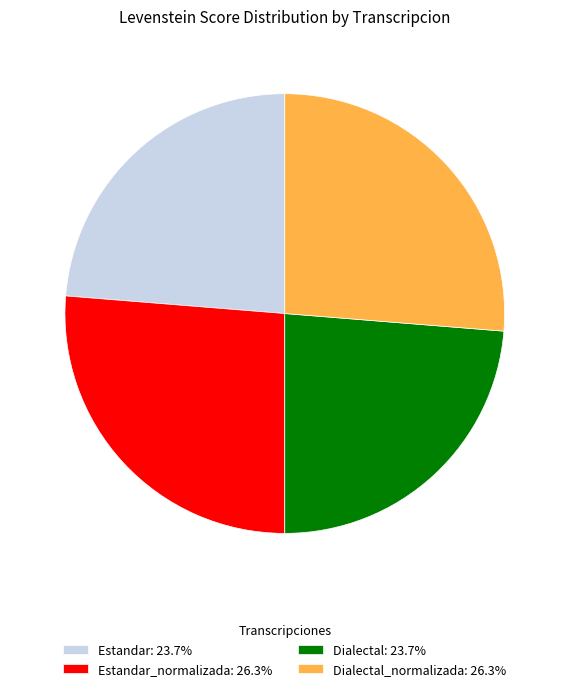

What is the ratio of the value at Estandar_normalizada: 26.3% to the value at Dialectal: 23.7%?

1.1